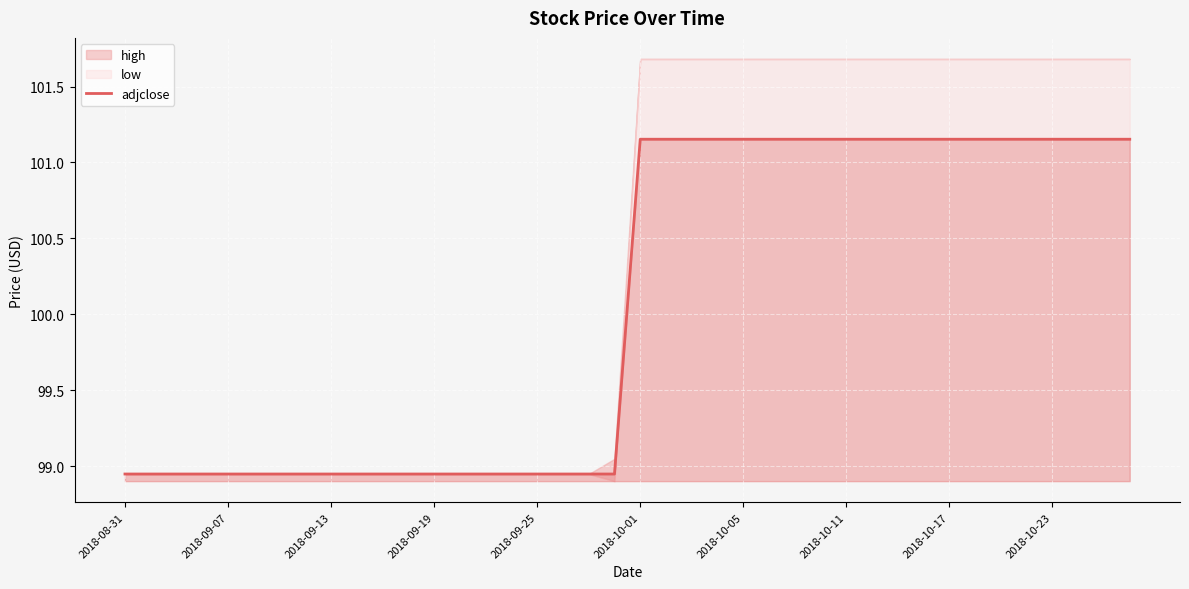

How many lines are shown in the chart?

1